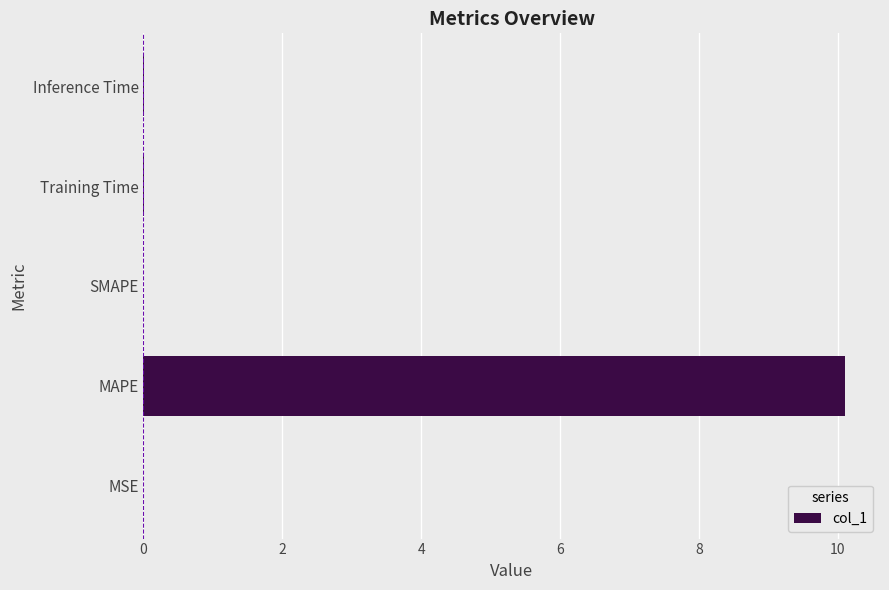

How many categories are shown in the chart?

5